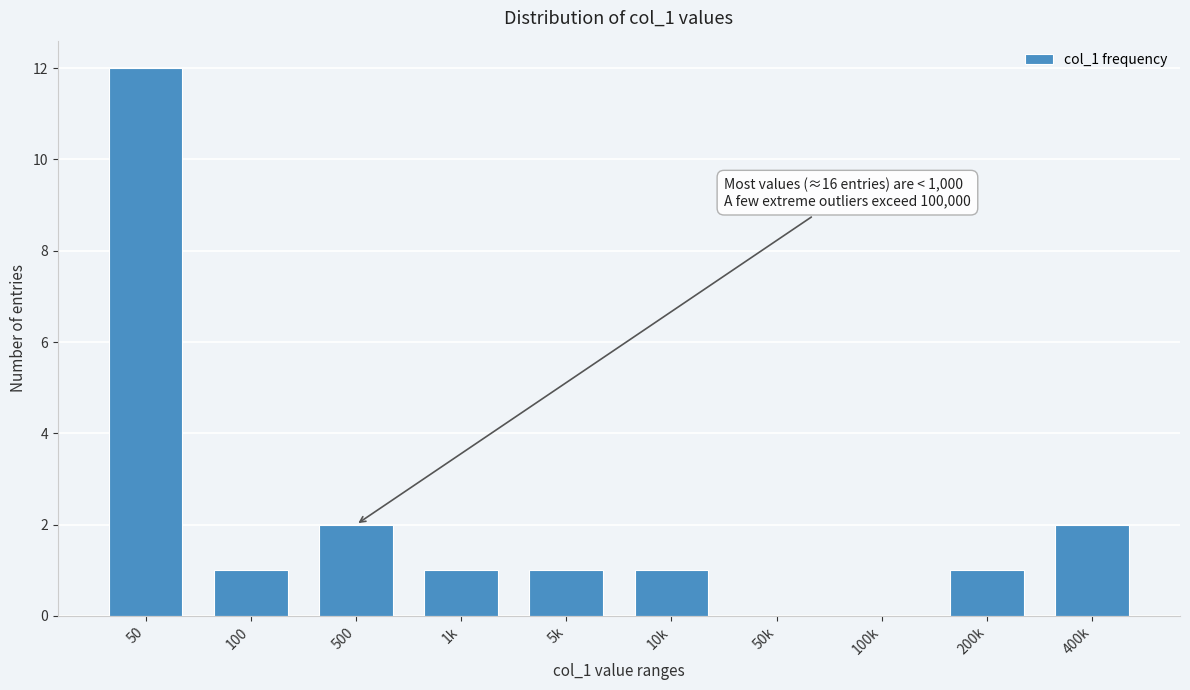

Reading right to left, what are all the values shown in this chart?

400k=2	200k=1	100k=0	50k=0	10k=1	5k=1	1k=1	500=2	100=1	50=12